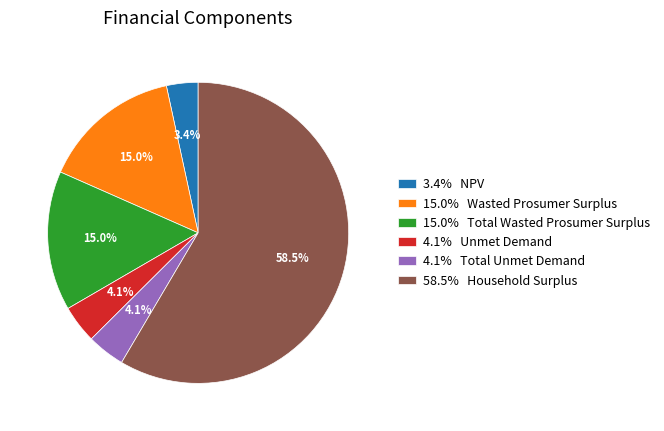

What is the majority slice?

58.5% Household Surplus